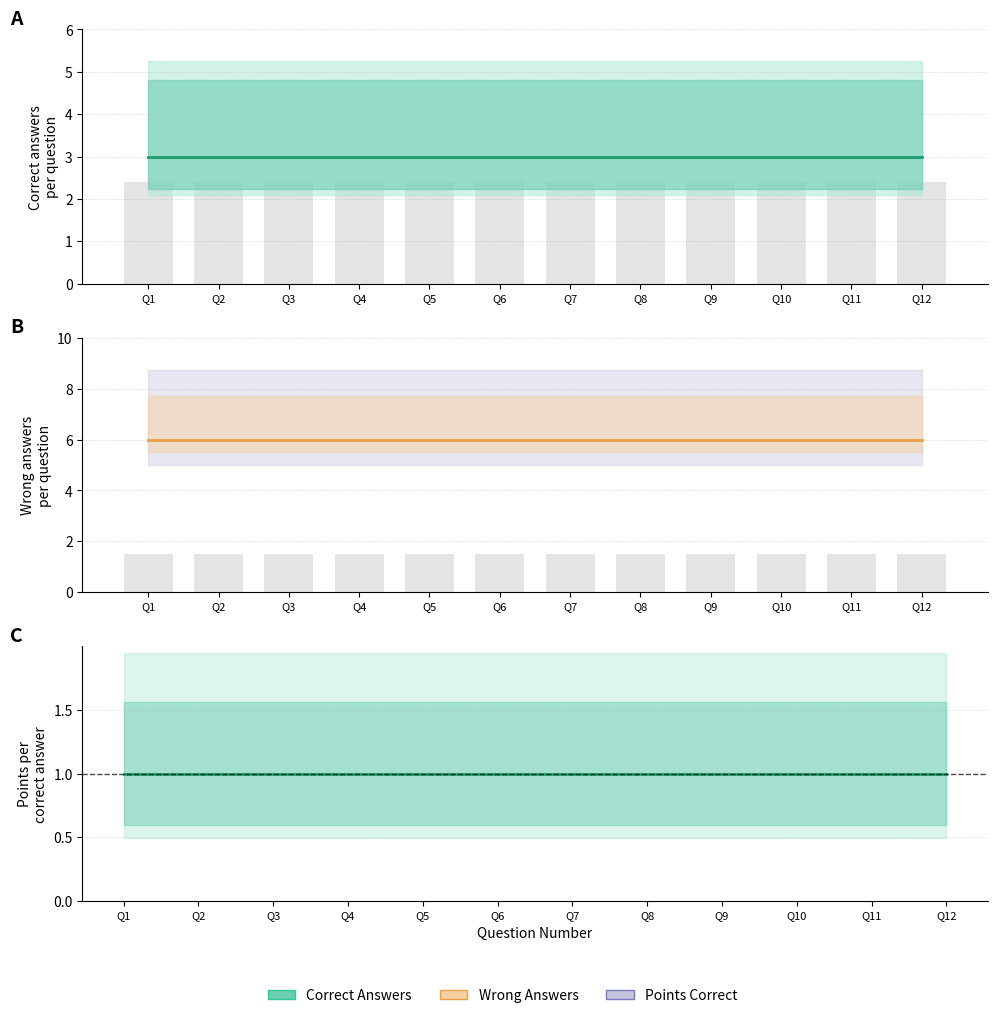

Rank the series at Q12 from lowest to highest value.

Points Correct, Correct Answers, Wrong Answers